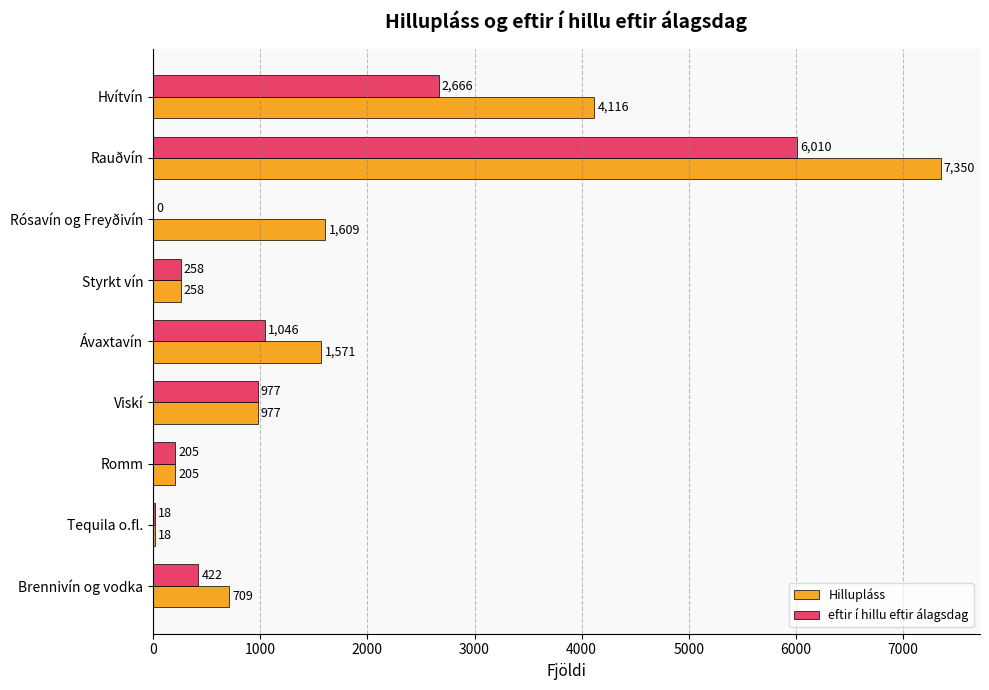

How many data points does each series have?

9